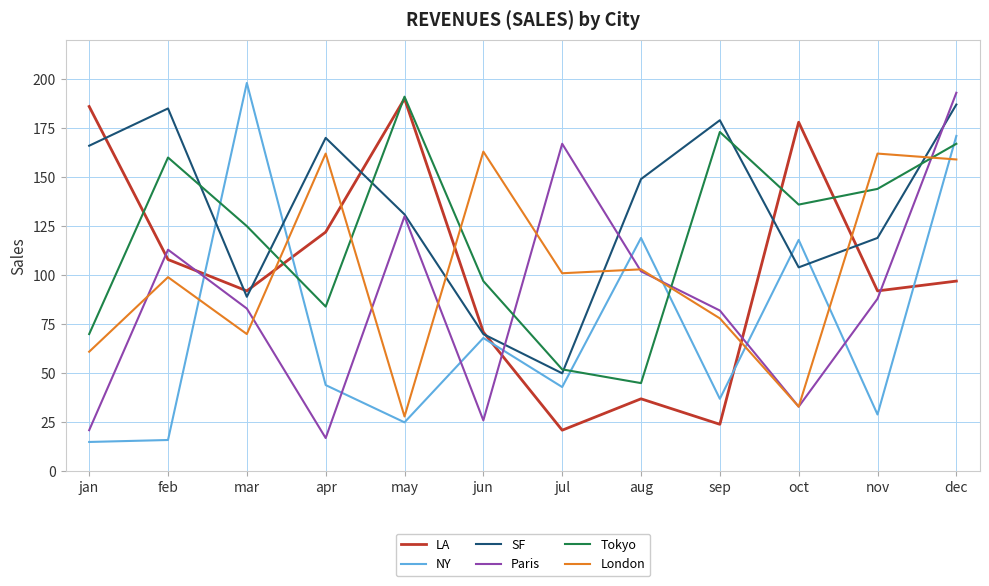

True or false: NY and London intersect in this chart.

True